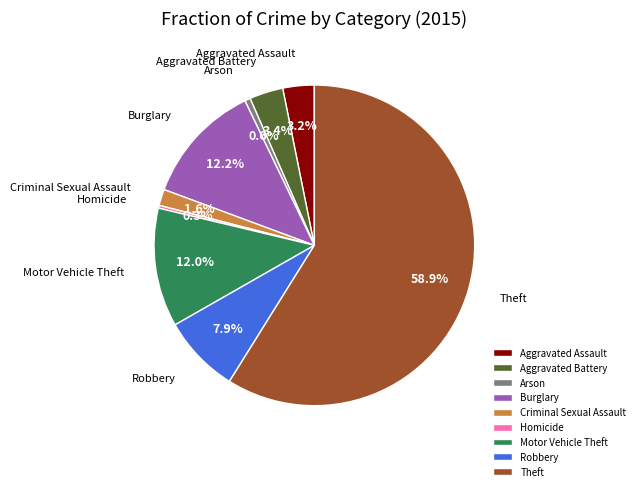

How much of the chart is everything except Homicide?

99.7%